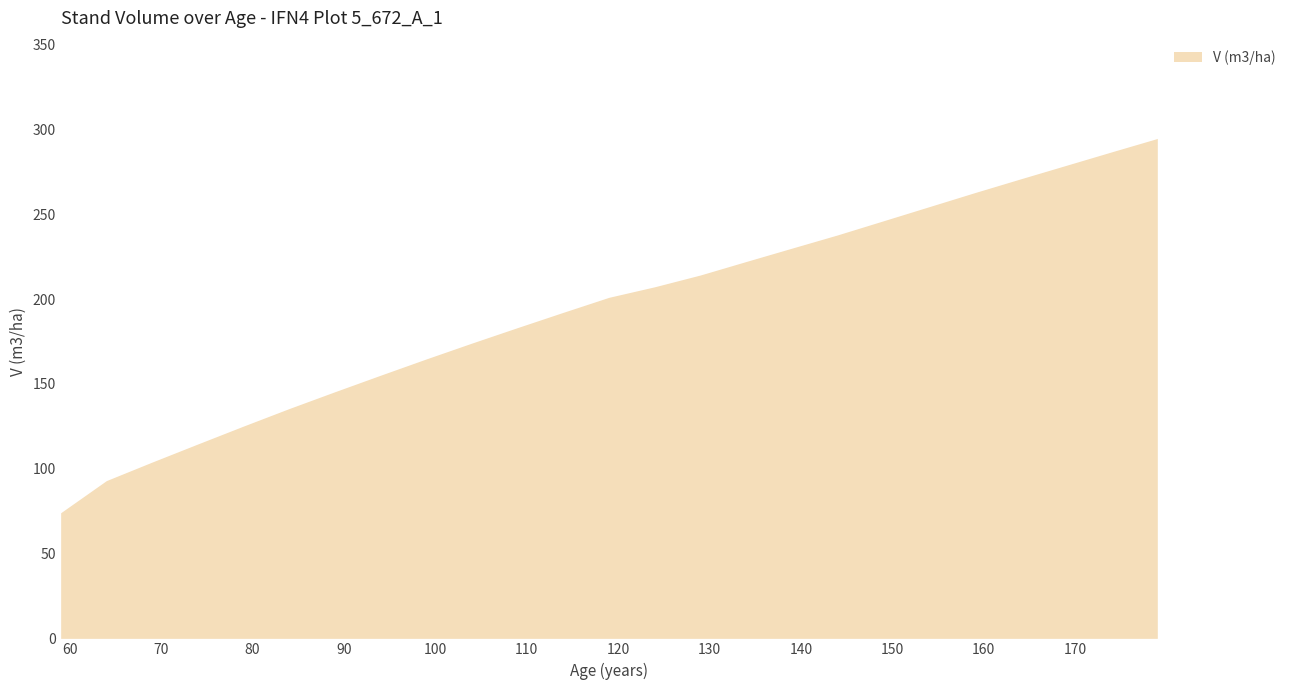

Count the number of categories in the chart.

25